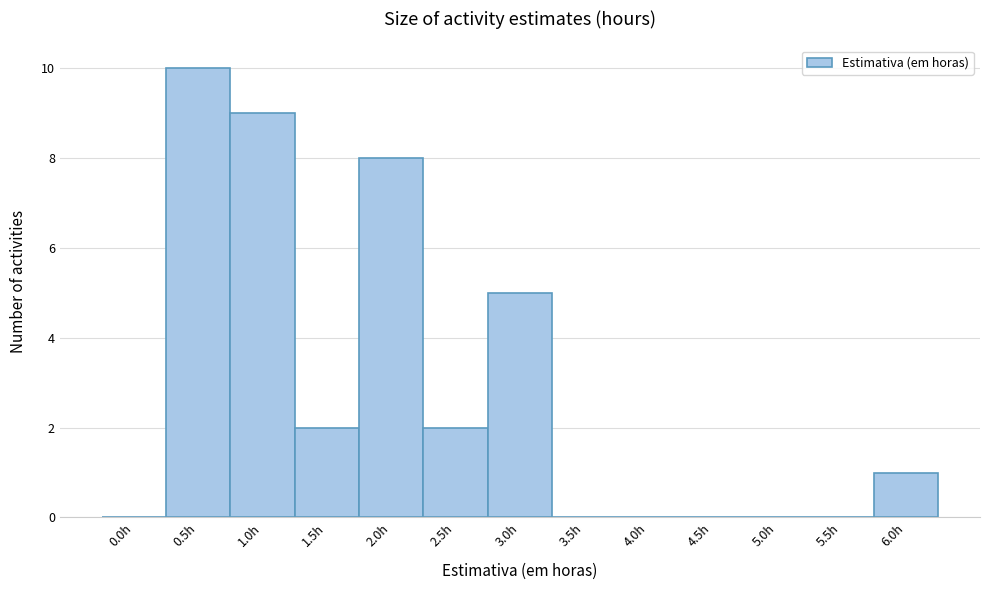

Reading left to right, extract all data points from this chart.

0.0h=0	0.5h=10	1.0h=9	1.5h=2	2.0h=8	2.5h=2	3.0h=5	3.5h=0	4.0h=0	4.5h=0	5.0h=0	5.5h=0	6.0h=1